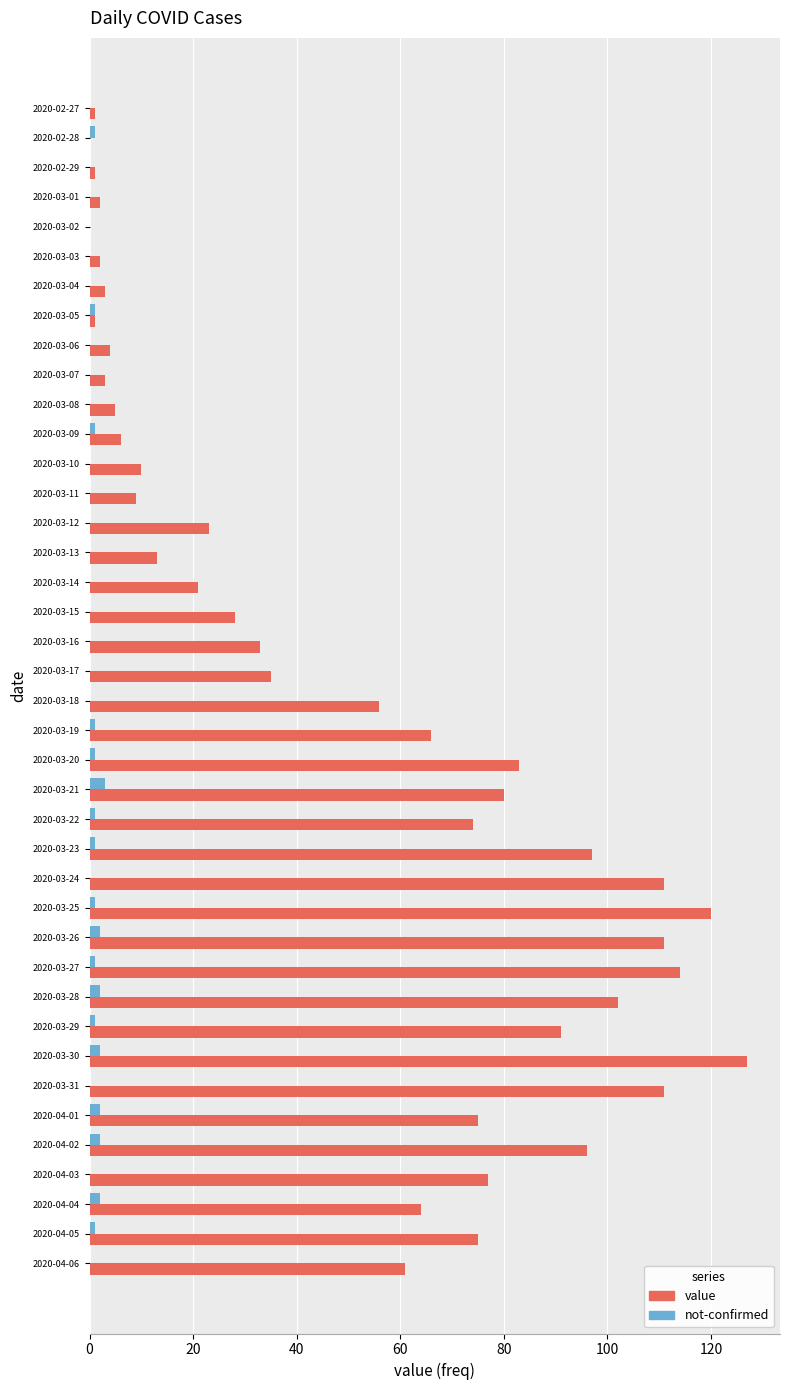

Is it true that value equals 48 at 2020-04-03?

False